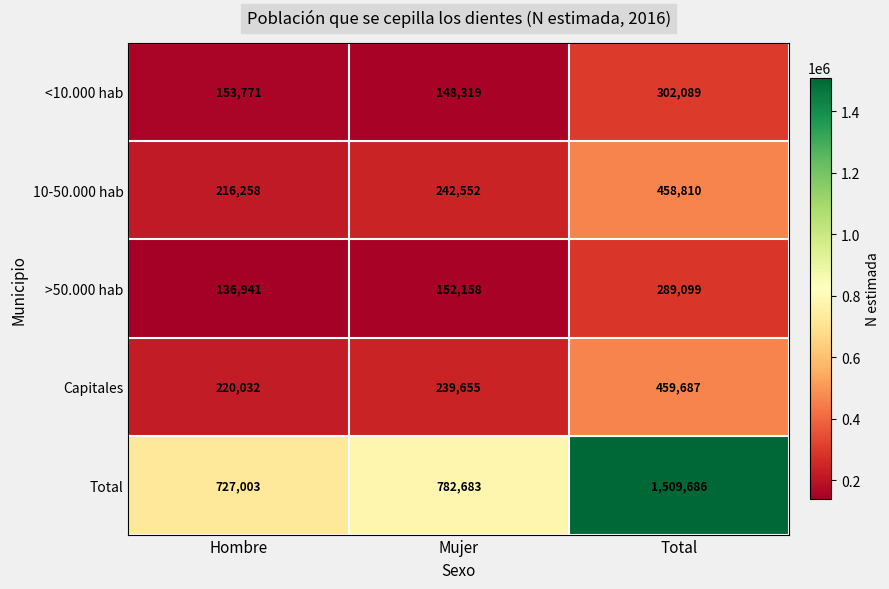

At which category does the chart reach its peak across all series?

Total